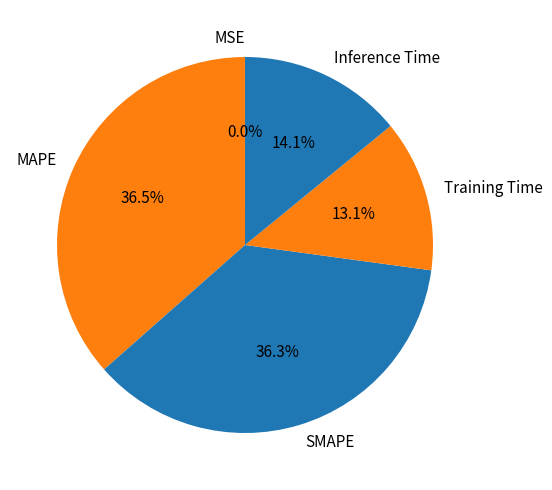

Does any single category account for the majority?

No